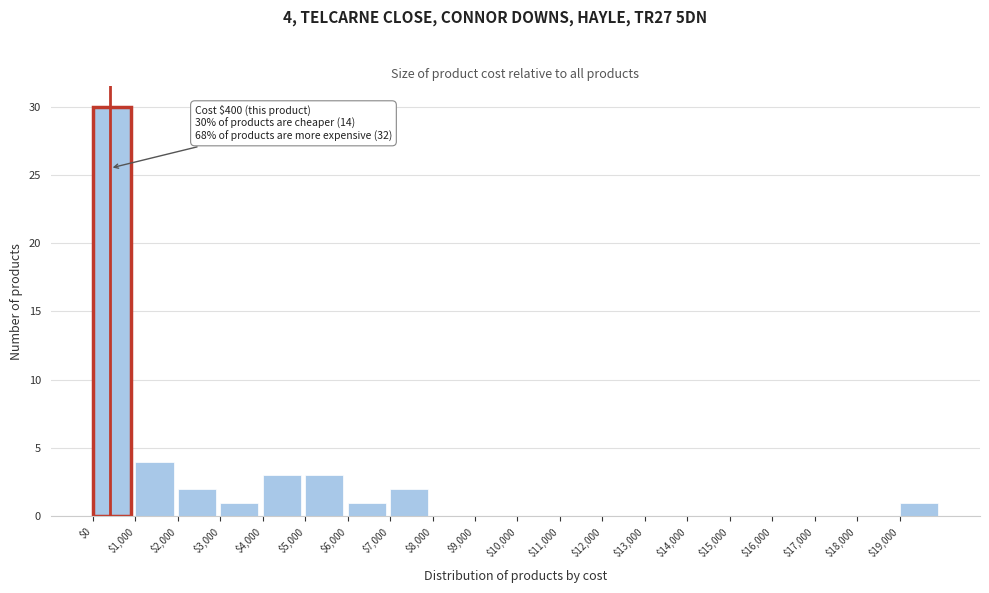

Over which range of the x-axis is the bar tallest?

0 to 1000